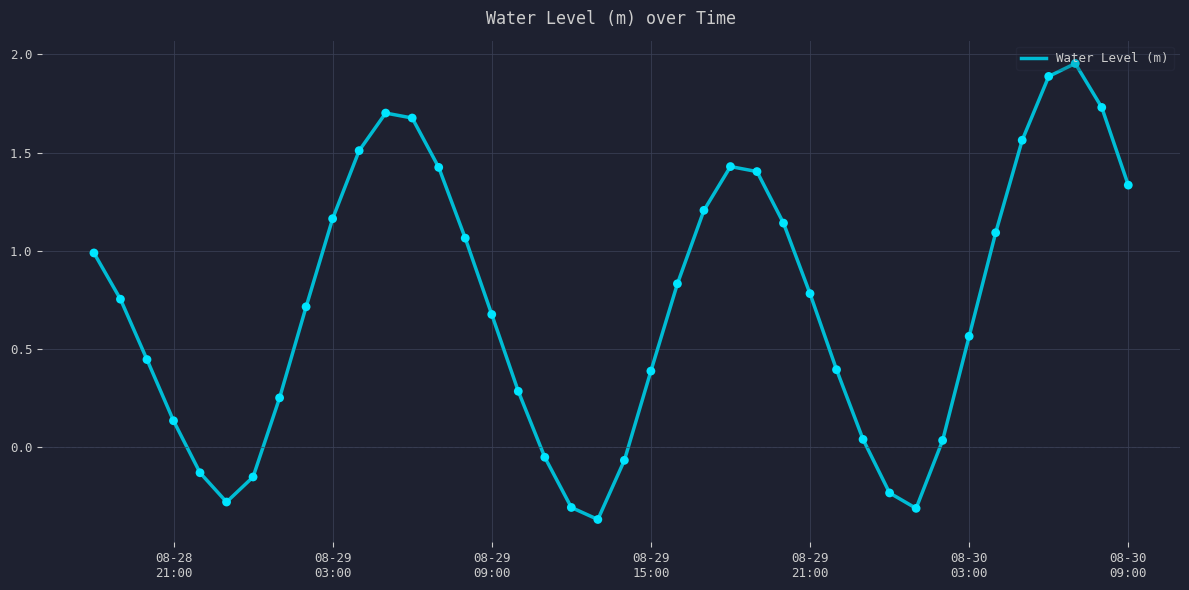

What is the difference between the maximum and minimum values?

2.3